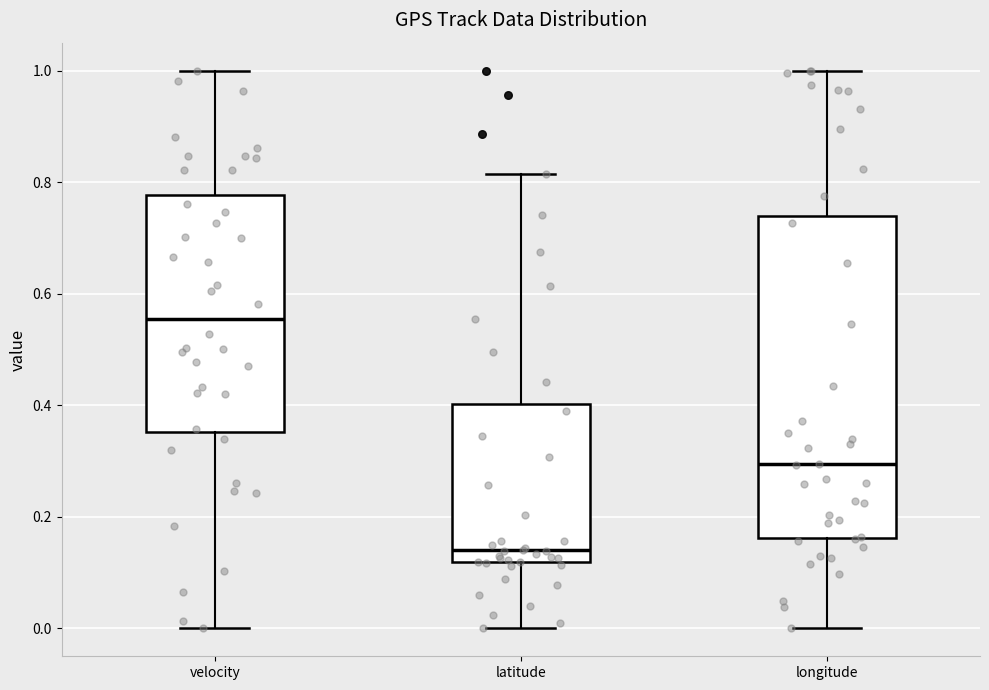

Where is the lower edge of the box for velocity on the y-axis? The values are not printed on the chart, so give them approximately, as read against the axis.

0.36